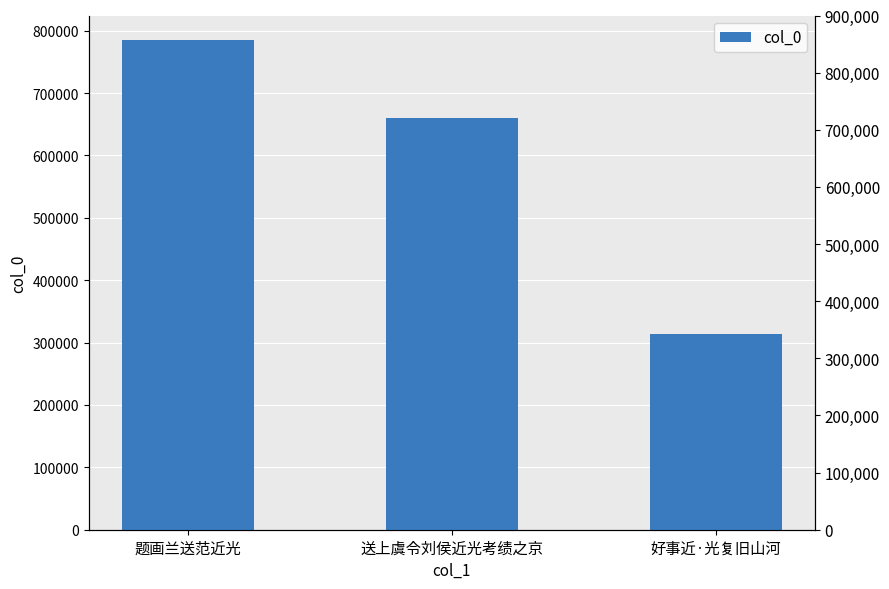

What value does the data have at 送上虞令刘侯近光考绩之京, to the nearest 100?

660400